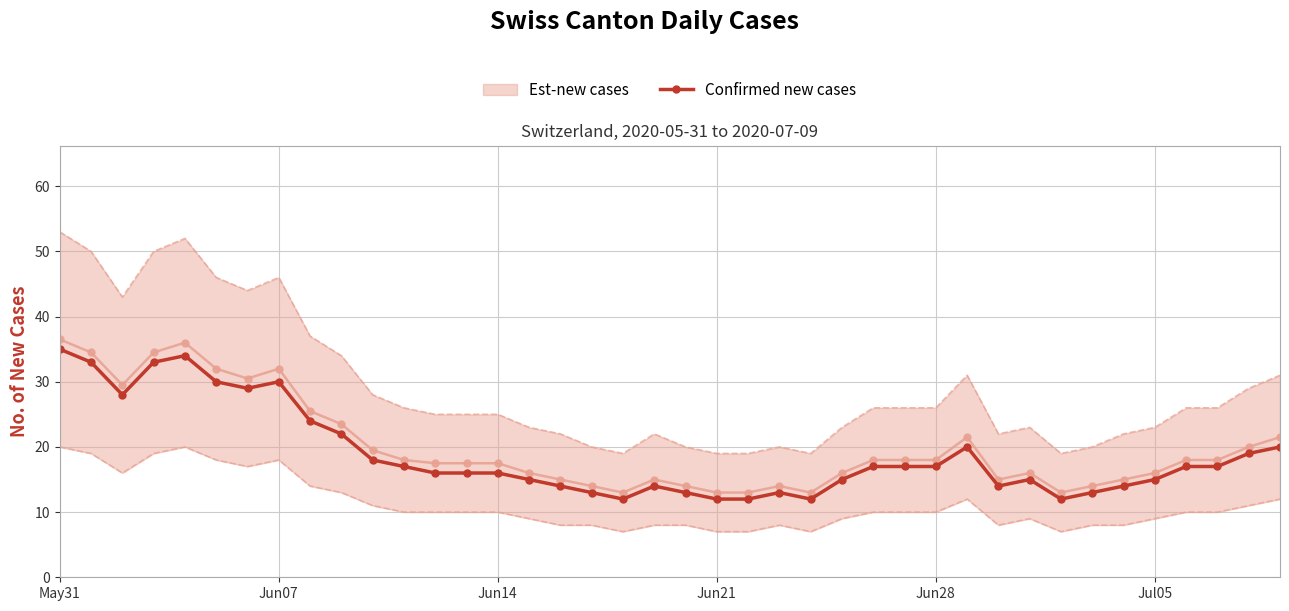

What is the minimum value for Confirmed new cases?

12